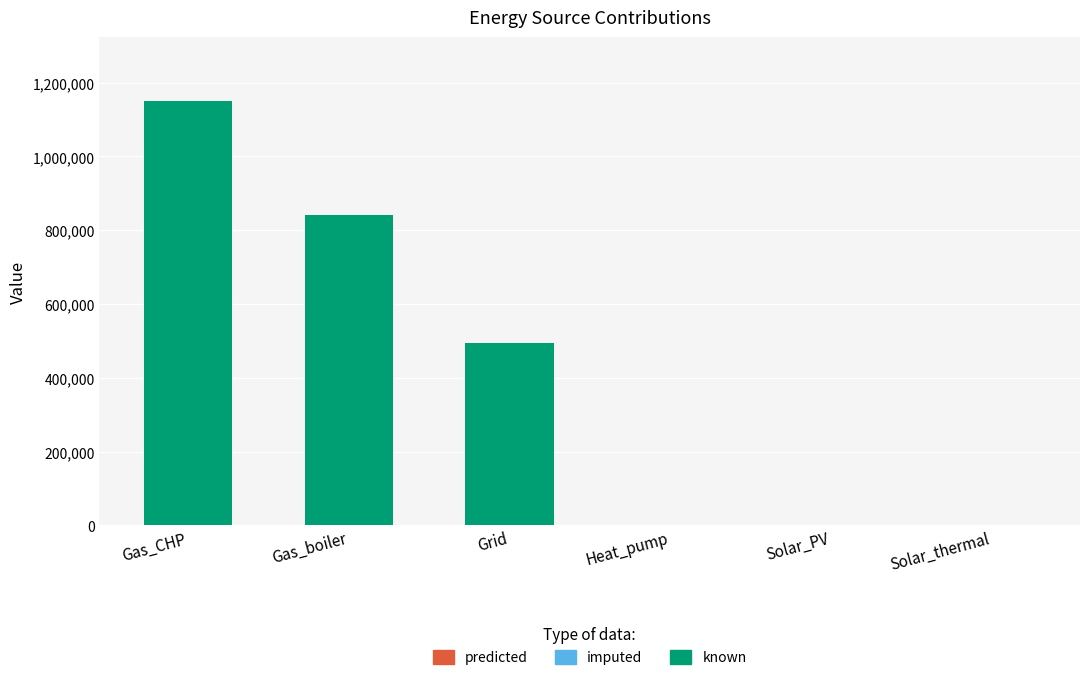

Are the bars horizontal?

No